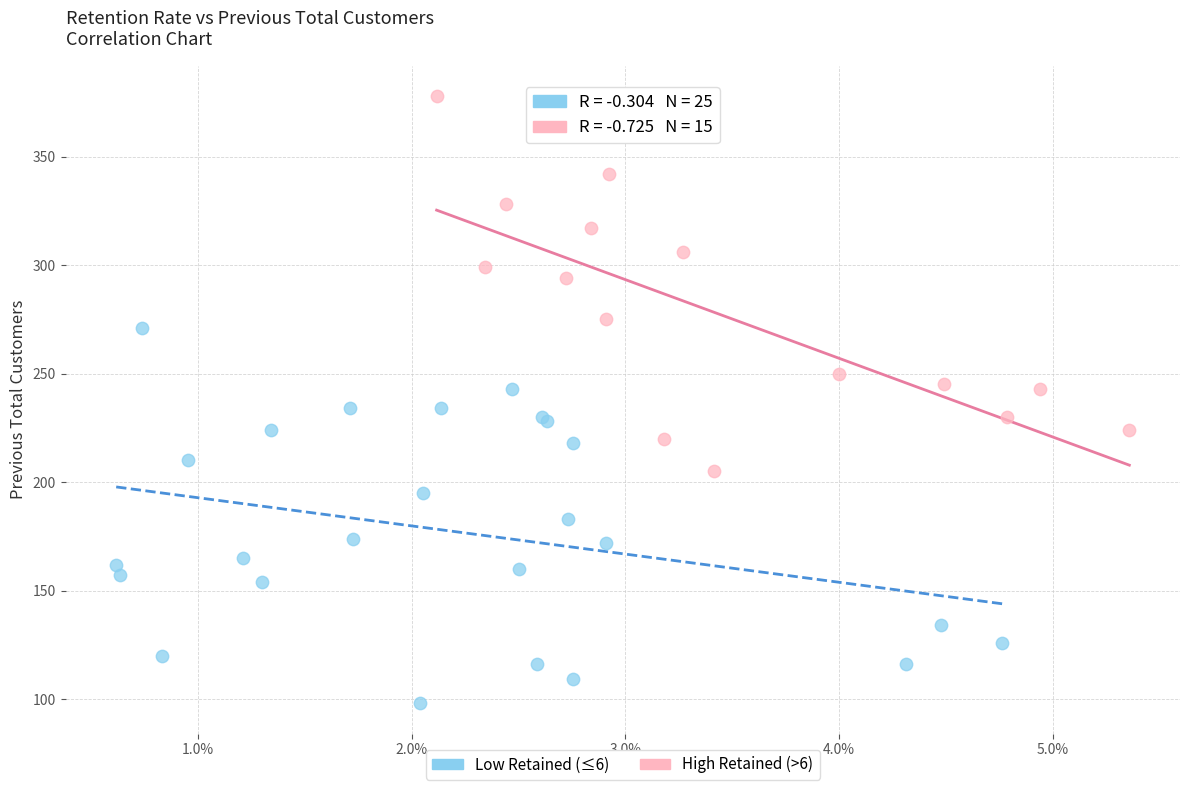

Which series reaches the maximum Y coordinate?

High Retained (>6)